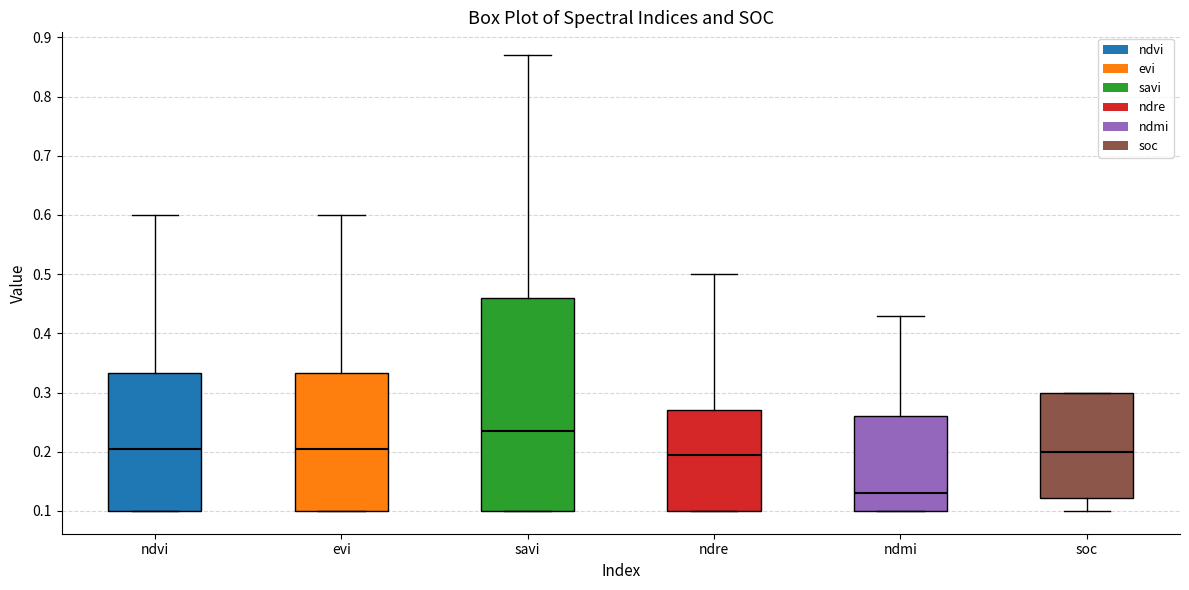

Which box is the tallest, from its lower edge to its upper edge?

savi